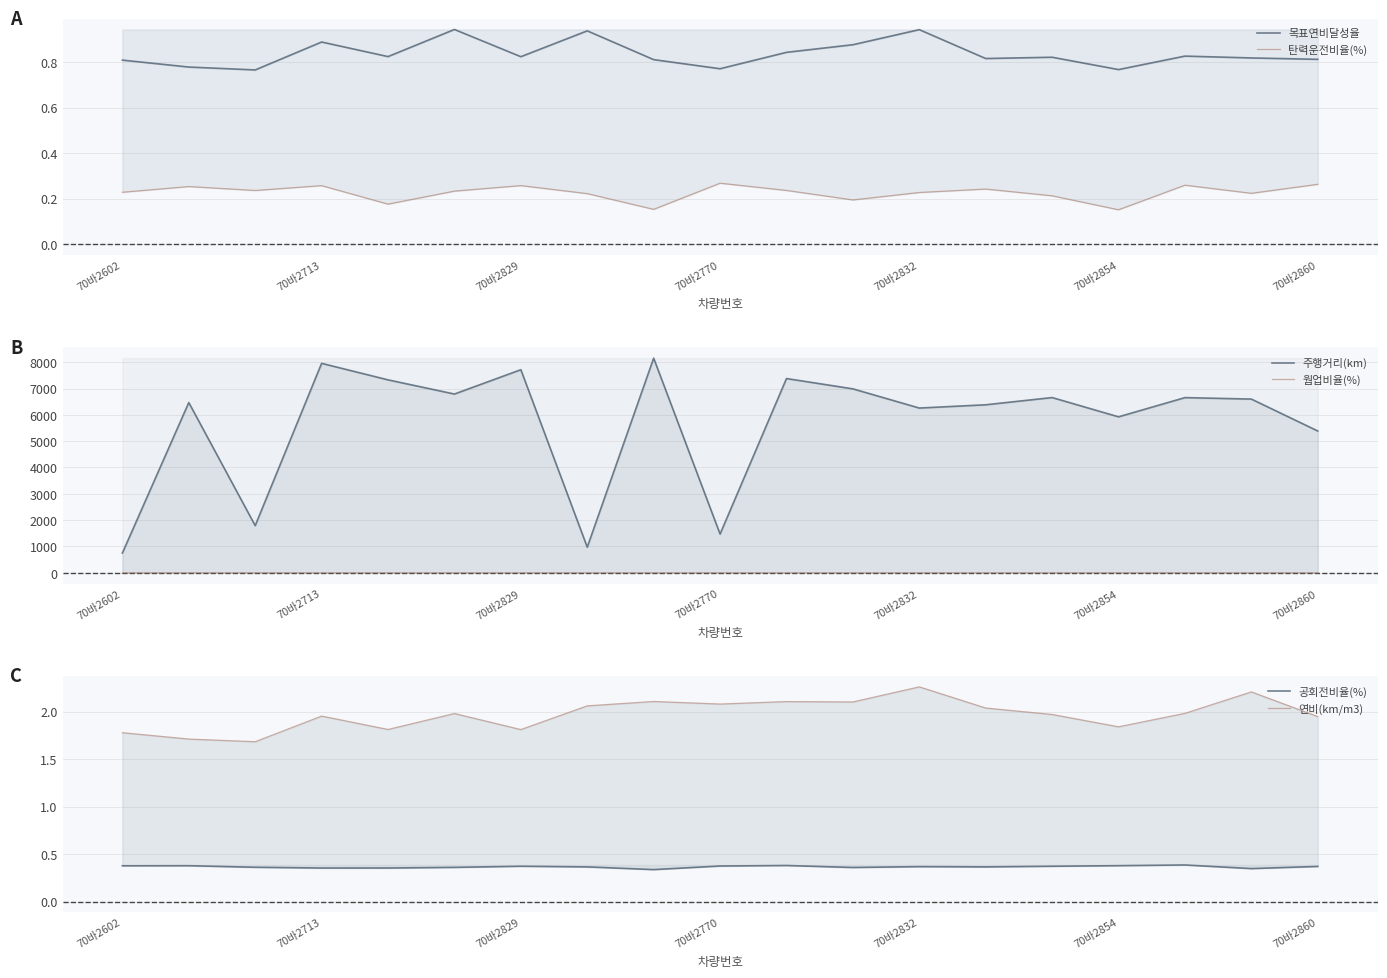

Between 12 and 8, which is larger?

12